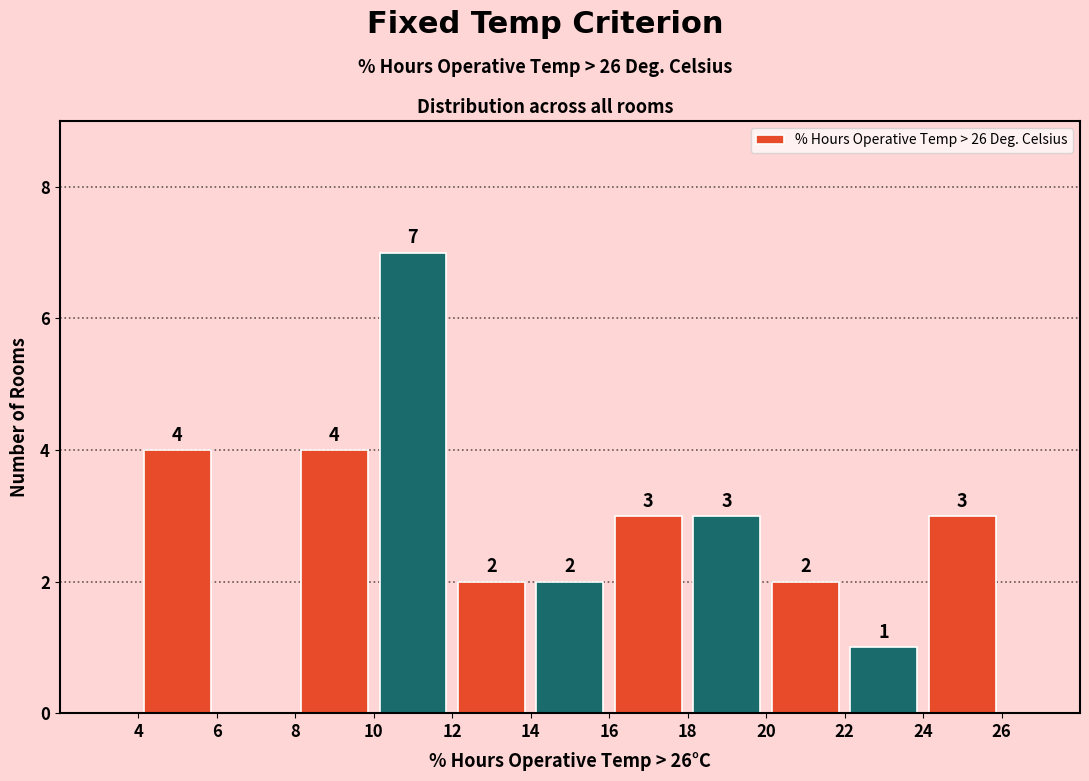

Over which range of the x-axis is the bar tallest?

10 to 12